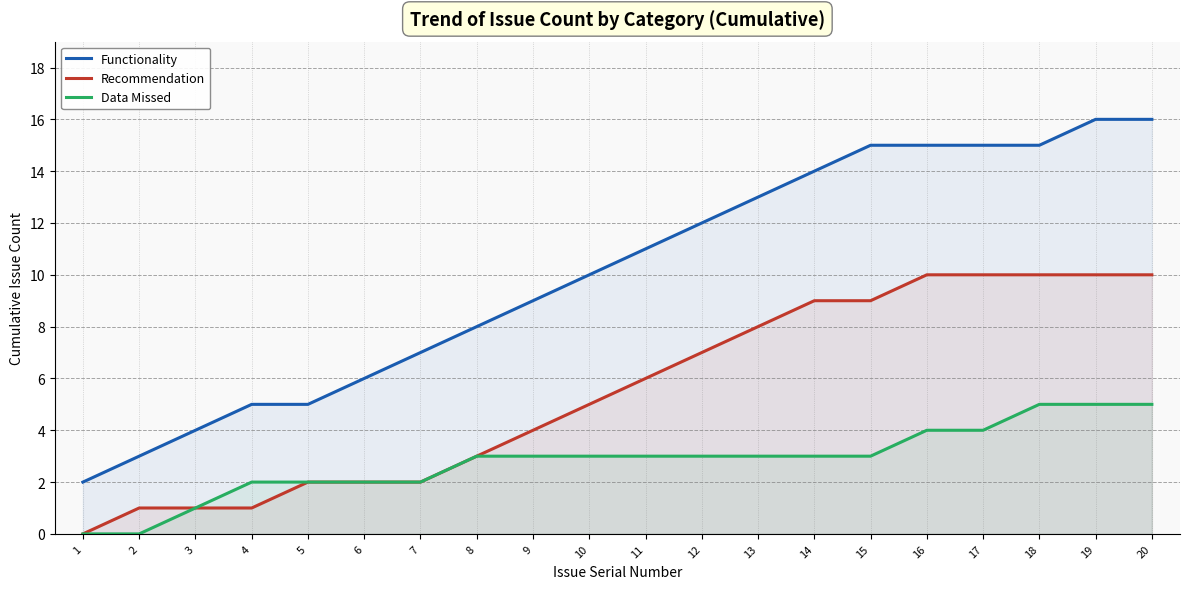

How many lines are shown in the chart?

3